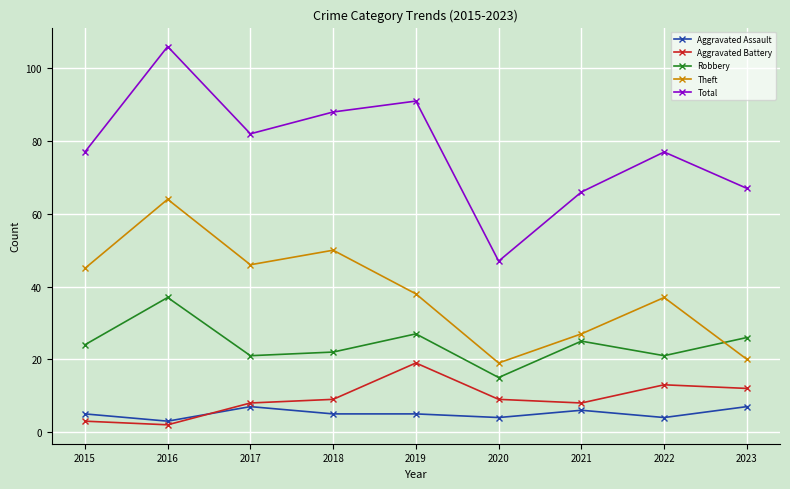

Rank the series at 2020 from highest to lowest value.

Total, Theft, Robbery, Aggravated Battery, Aggravated Assault